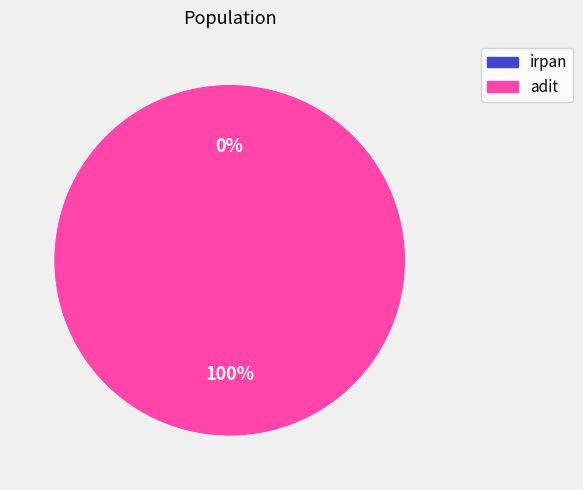

To the nearest percent, what is the average slice percentage?

50%